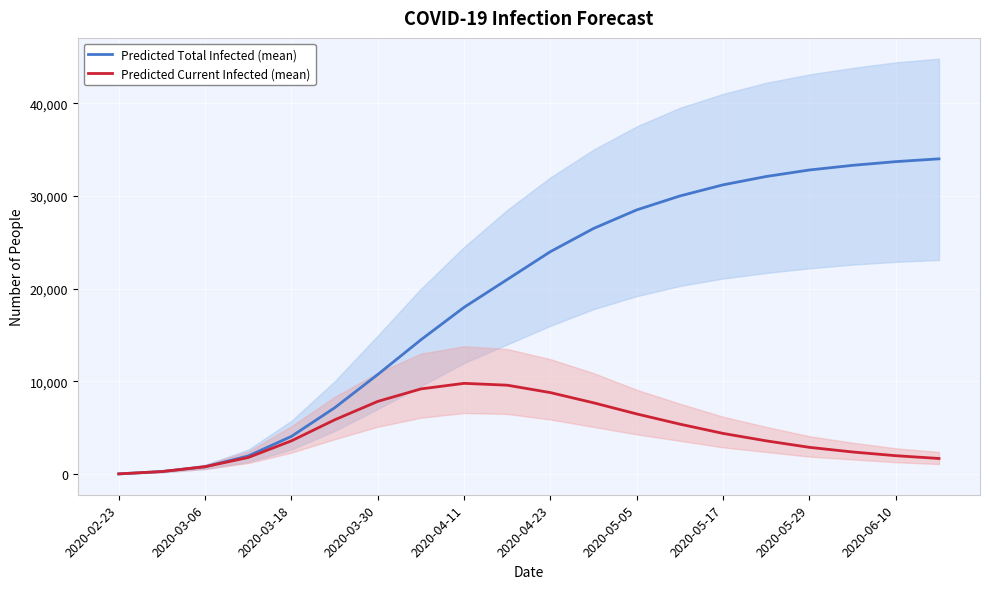

How many values in the Predicted Total Infected (mean) series exceed 24000?

9